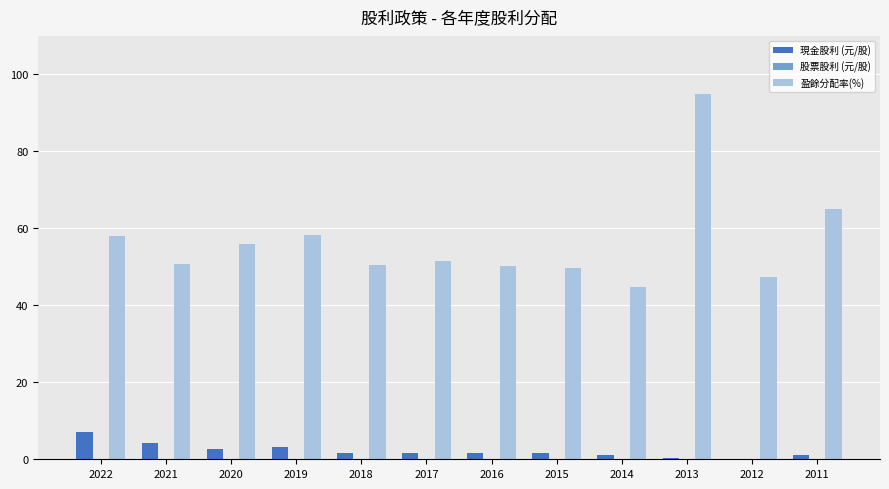

How many data points does each series have?

12